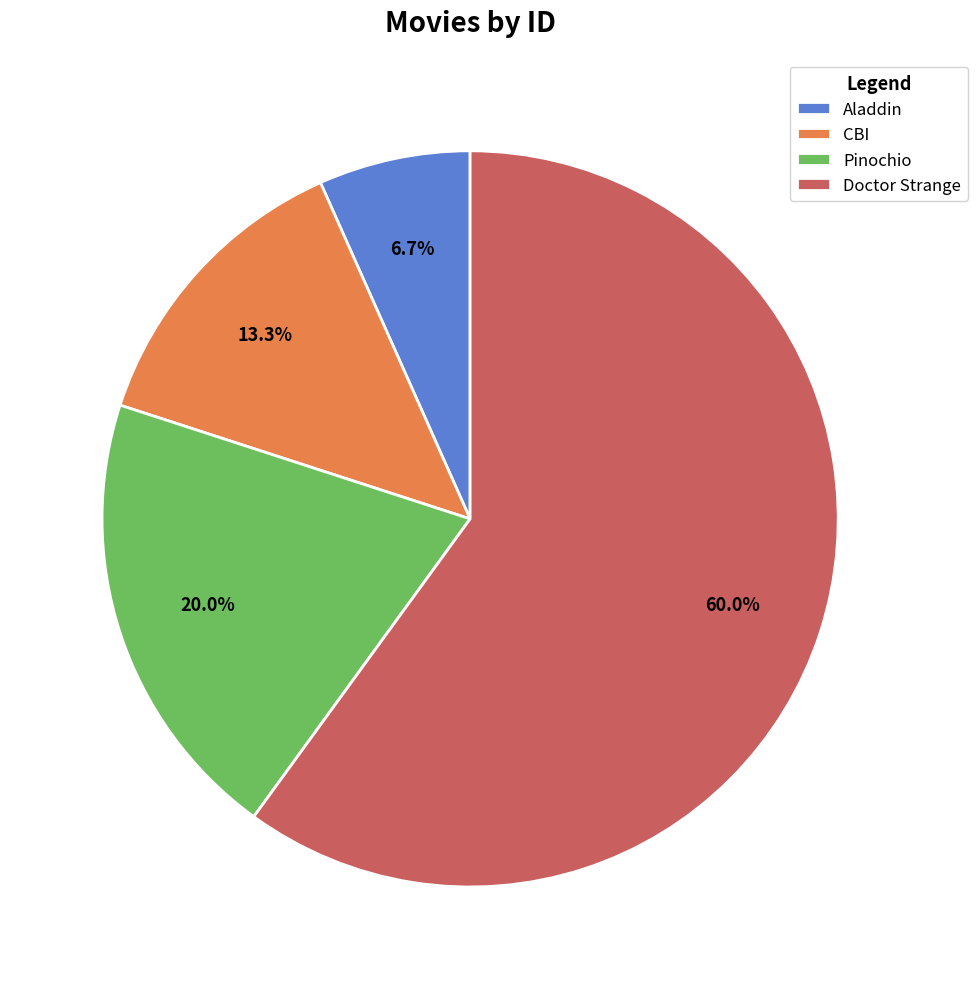

Is there any slice that represents more than half of the pie?

Yes